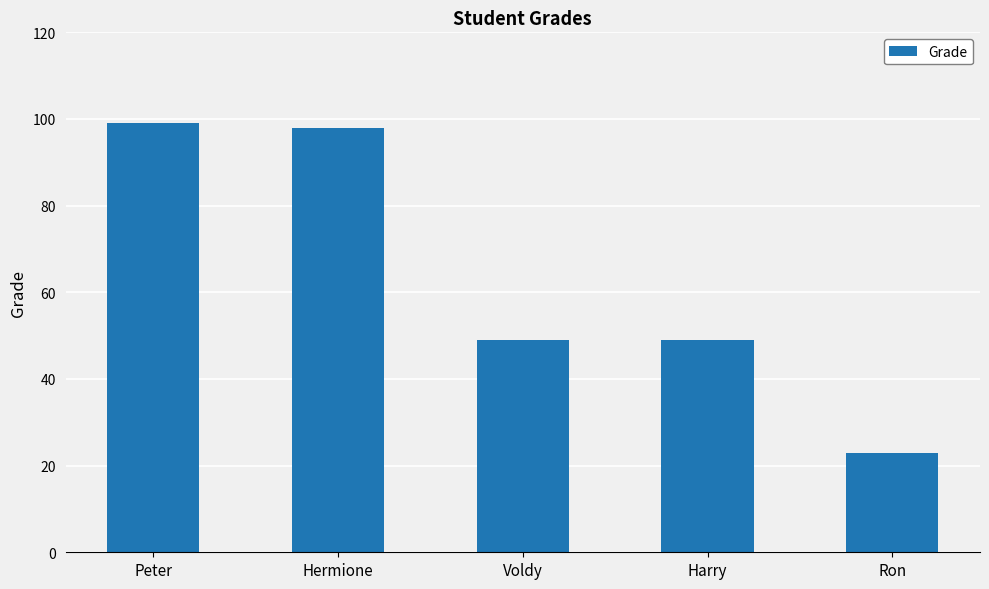

What is the label of the 4th bar from the right?

Hermione